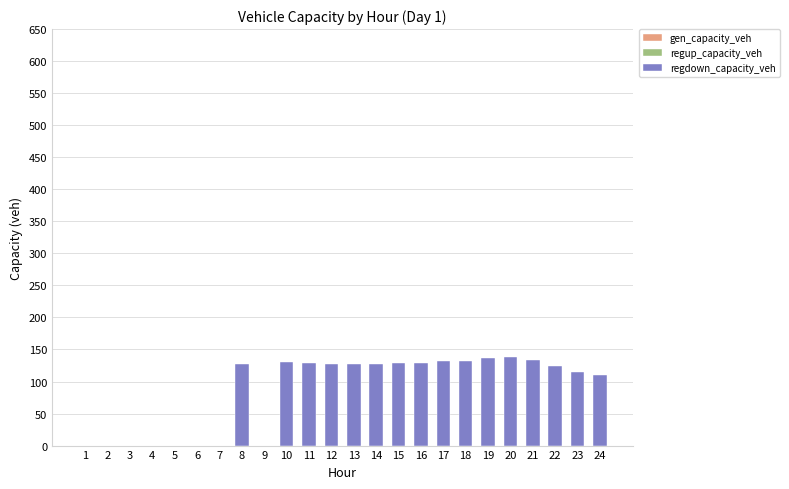

The chart shows a value of 136.4 at 19. True or false?

True